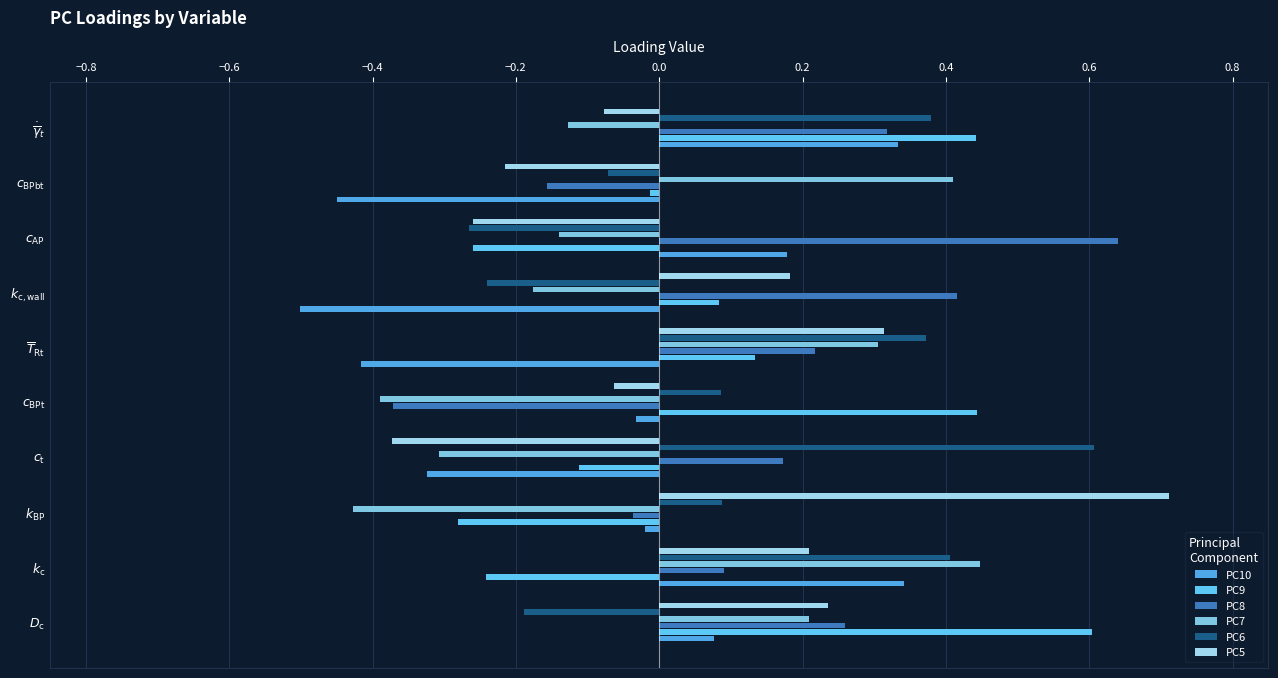

How many values in PC9 are below zero?

5